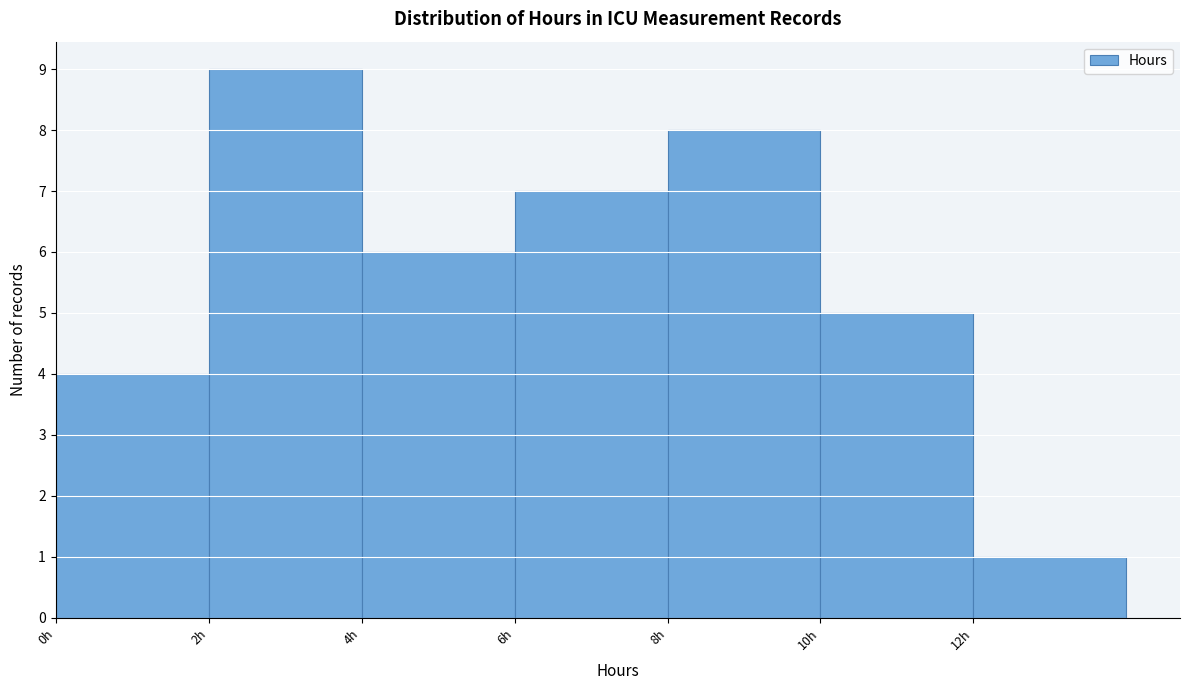

Reading left to right, list every bar in this chart as the range it spans on the x-axis followed by its height. The values are not printed on the chart, so give them approximately, as read against the axis.

0 to 2: 4
2 to 4: 9
4 to 6: 6
6 to 8: 7
8 to 10: 8
10 to 12: 5
12 to 14: 1